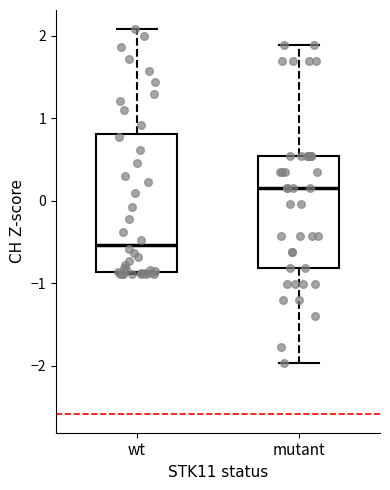

Comparing the boxes themselves (not the whiskers), which one is the tallest?

wt